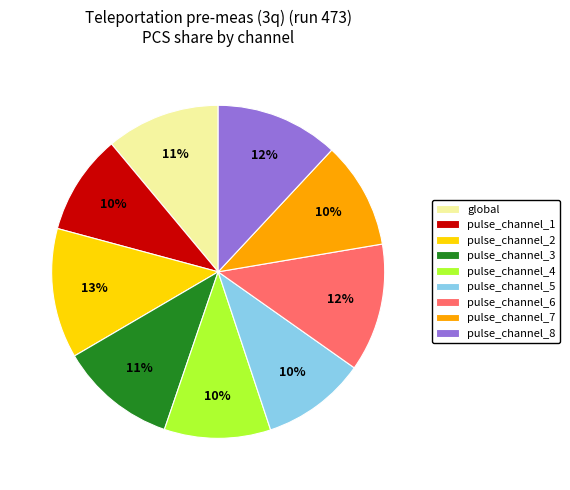

What percentage is the pulse_channel_5 slice, to the nearest percent?

10%